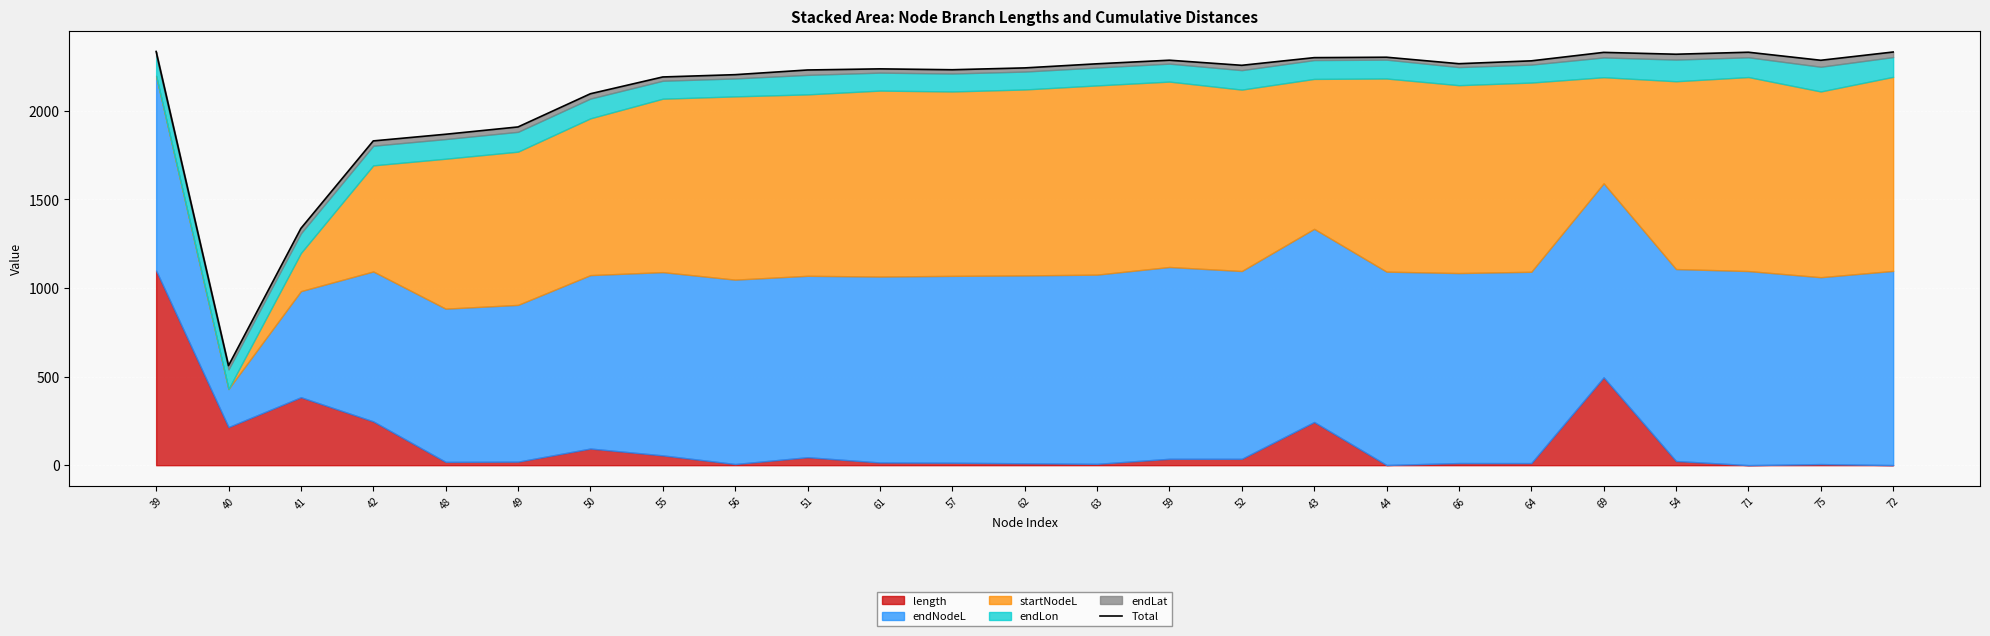

Rank the categories by value from highest to lowest.

39, 72, 71, 69, 54, 44, 43, 59, 75, 64, 66, 63, 52, 62, 61, 57, 51, 56, 55, 50, 49, 48, 42, 41, 40